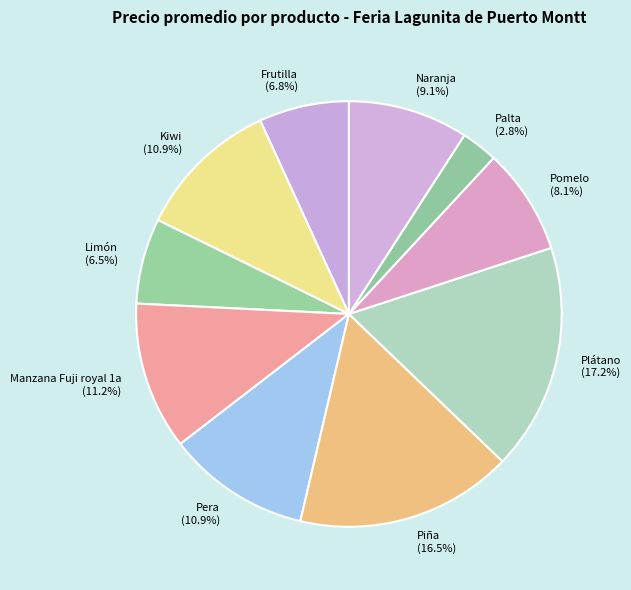

To the nearest percent, what is the difference between the largest and smallest slice percentages?

14%